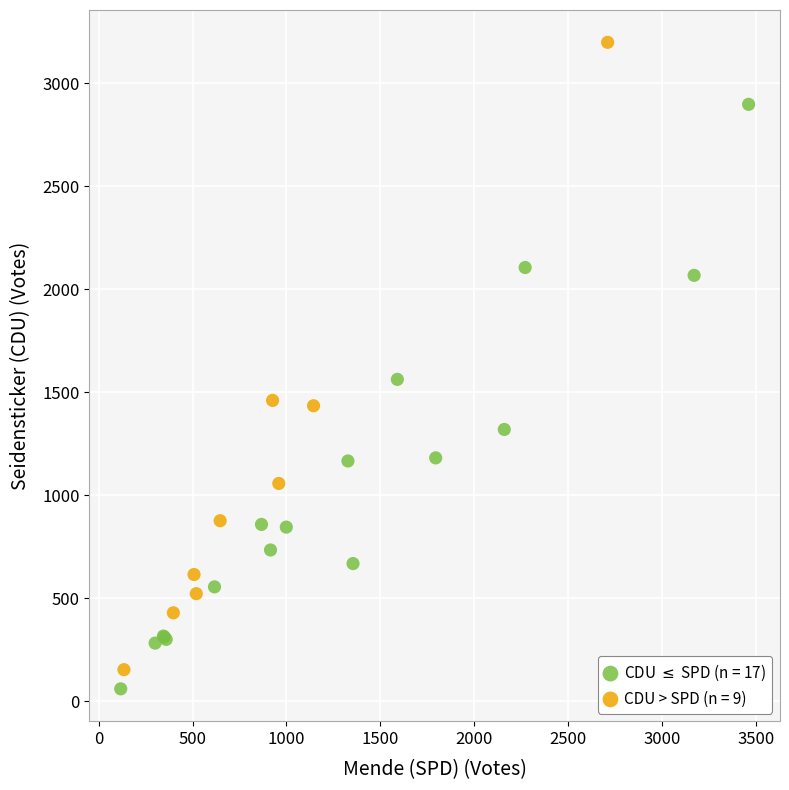

Which series contains the highest Y value?

CDU > SPD (n = 9)